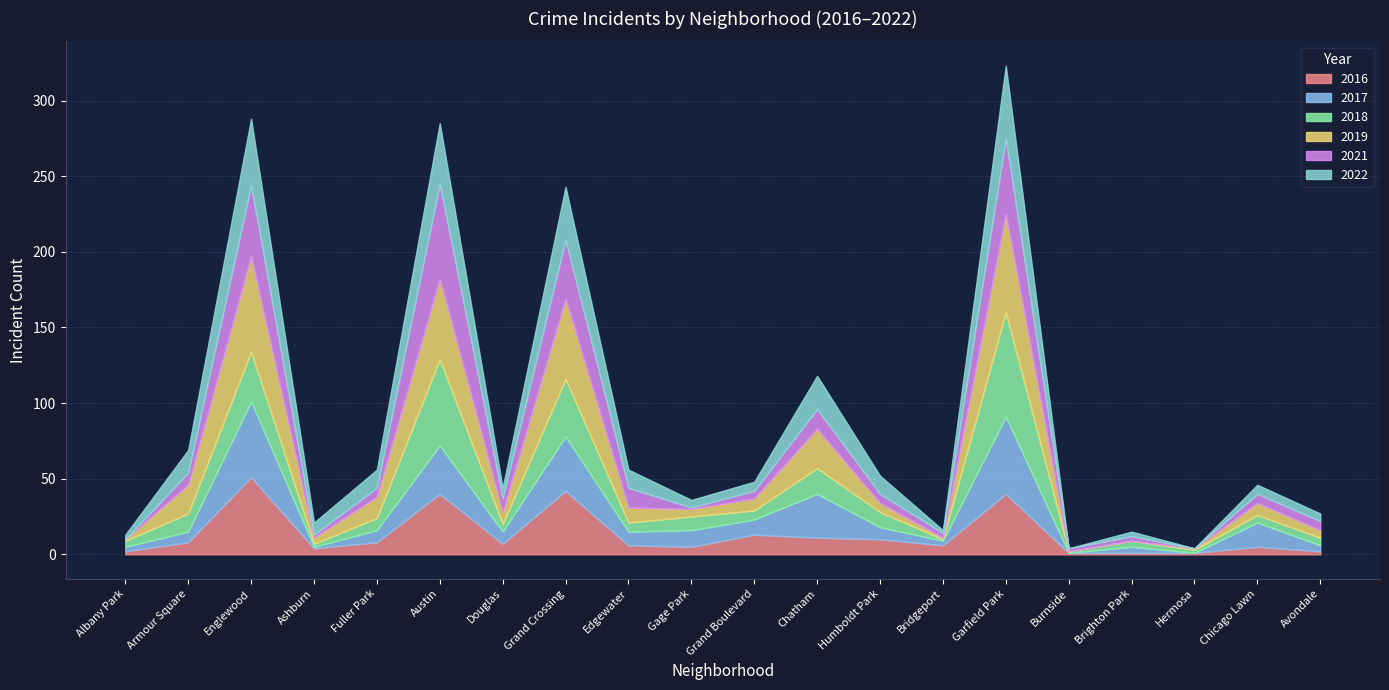

Which series ends up on top after the final intersection of 2019 and 2017?

2019